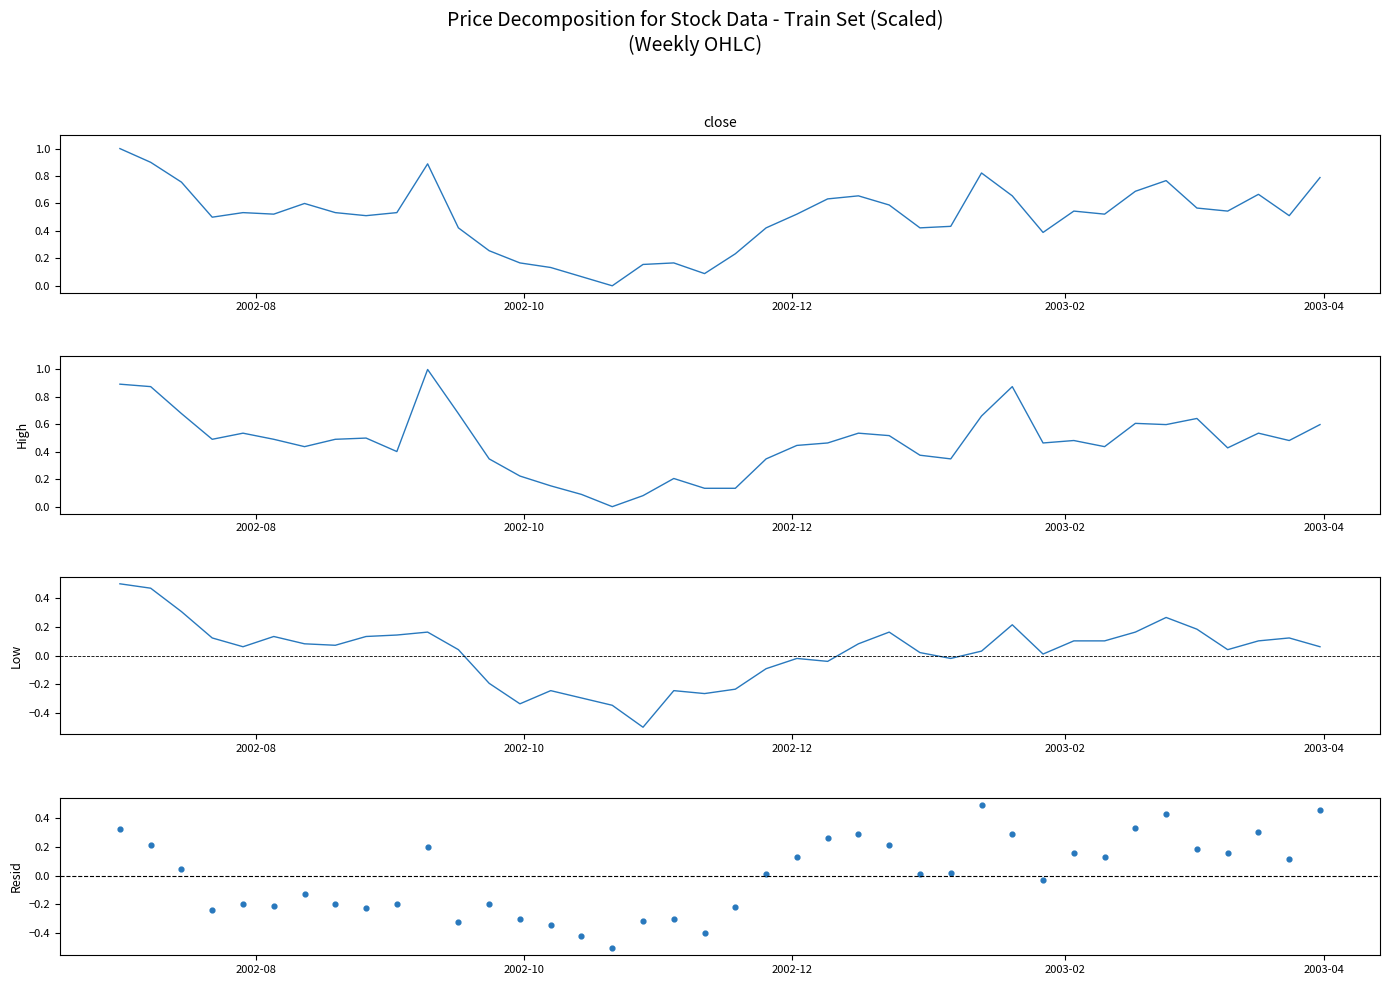

Is the value of Close at 21 greater than the value of High at 9?

Yes